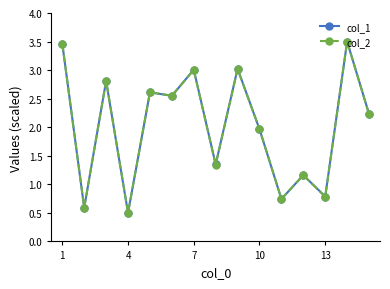

How many data points in col_1 are above 2?

8